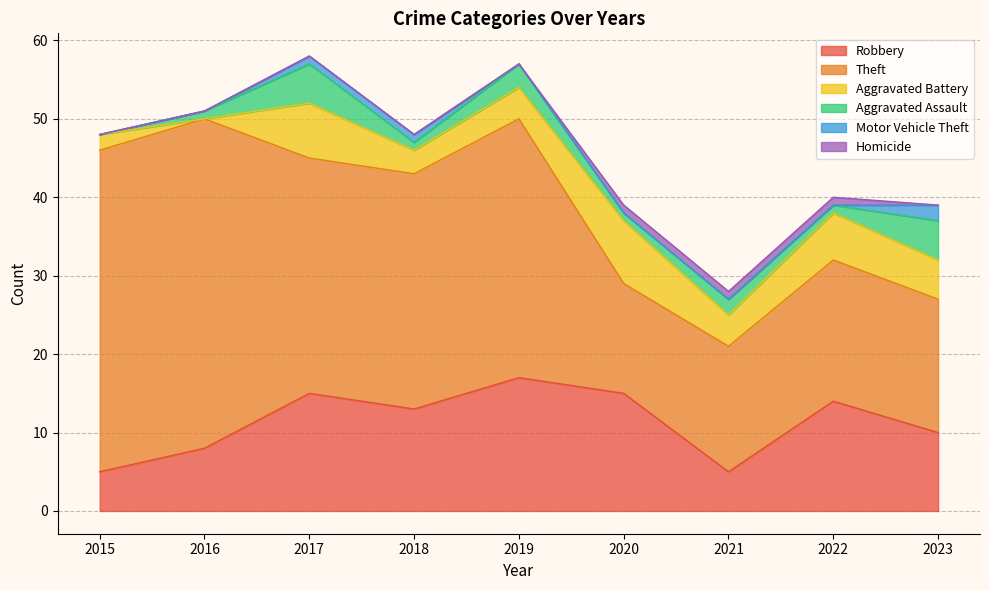

List the labels in order of Motor Vehicle Theft value, largest first.

2023, 2017, 2018, 2015, 2016, 2019, 2020, 2021, 2022